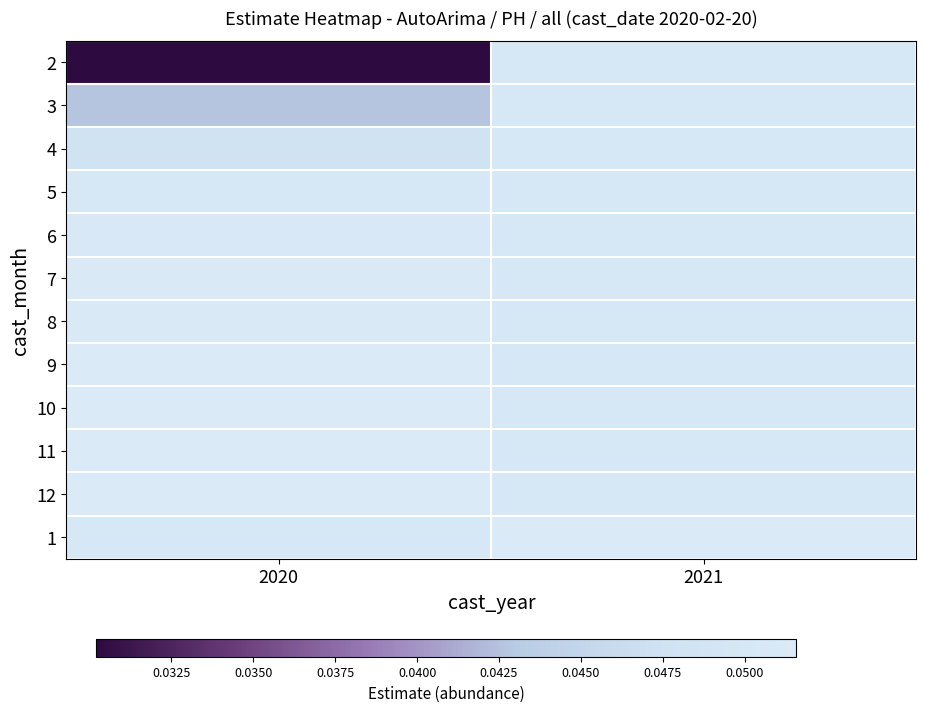

True or false: 11 has a value of 0.1 at 2020.

True